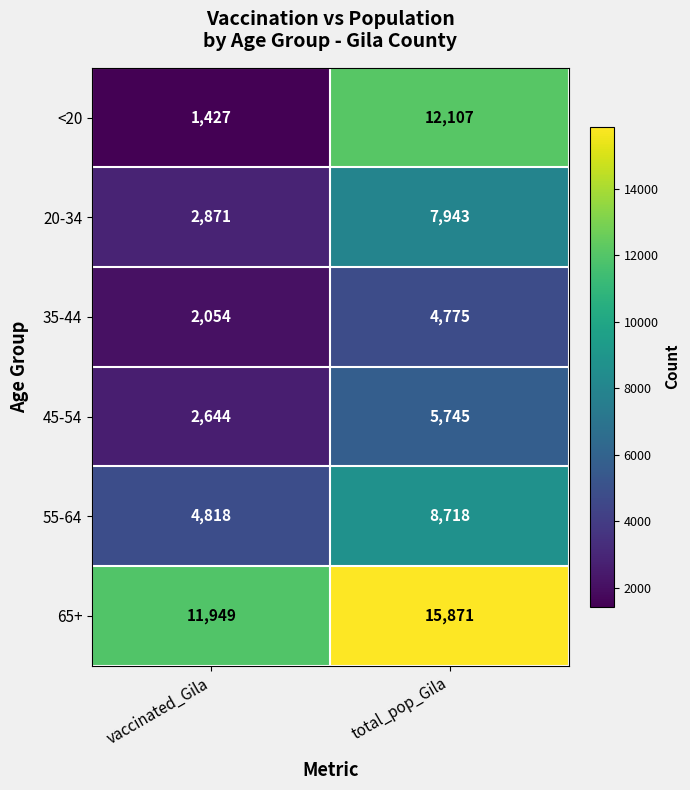

What is the sum of the <20 values at total_pop_Gila and vaccinated_Gila?

13534